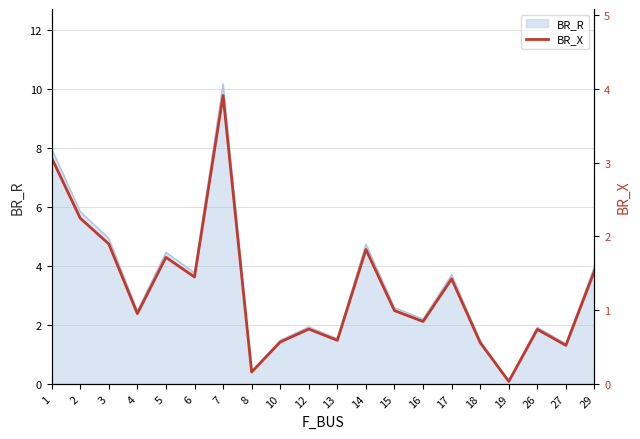

At which category does the data reach its first local valley?

4